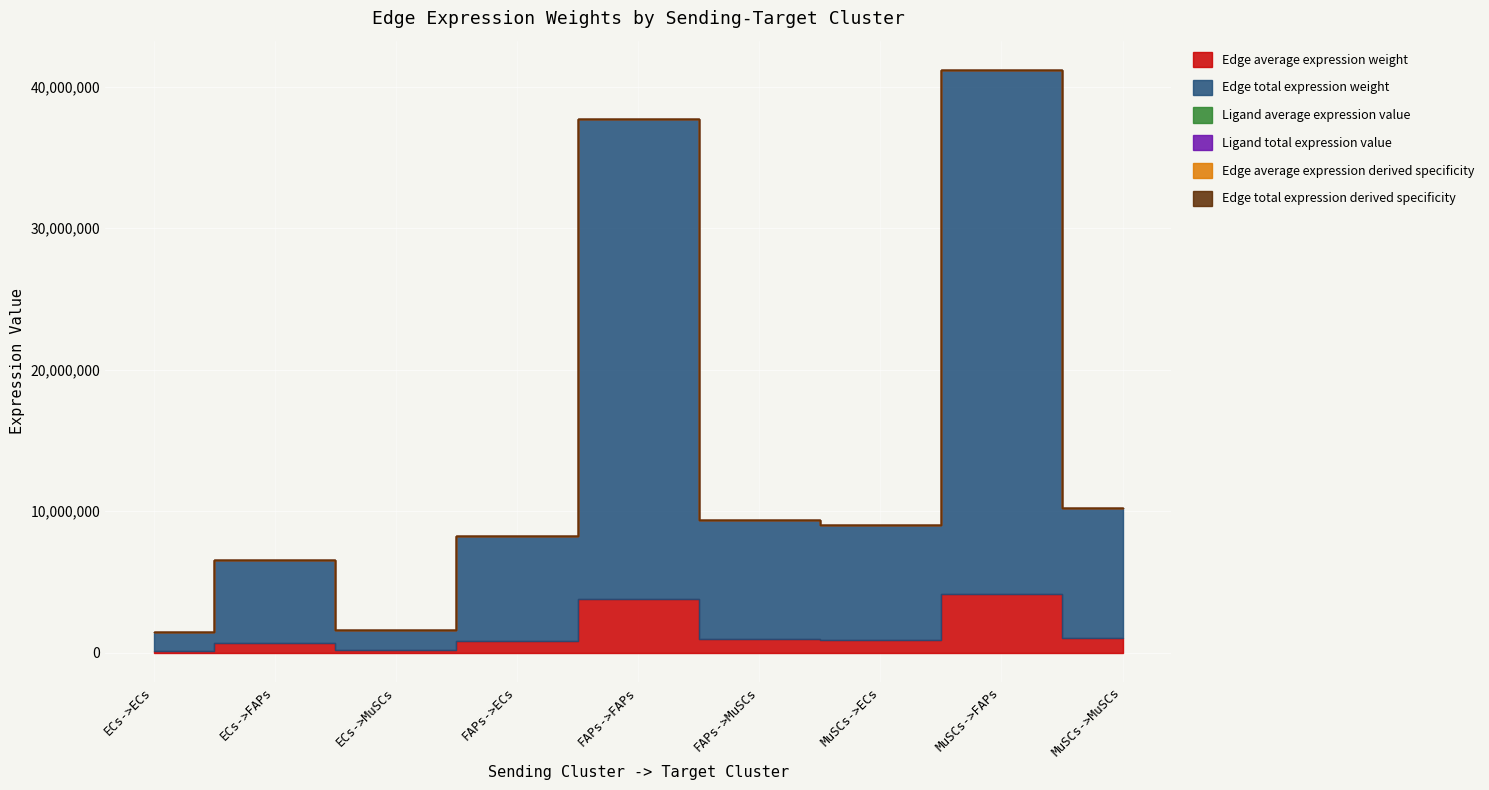

What value does the Edge average expression weight series have at FAPs->FAPs?

3771246.1